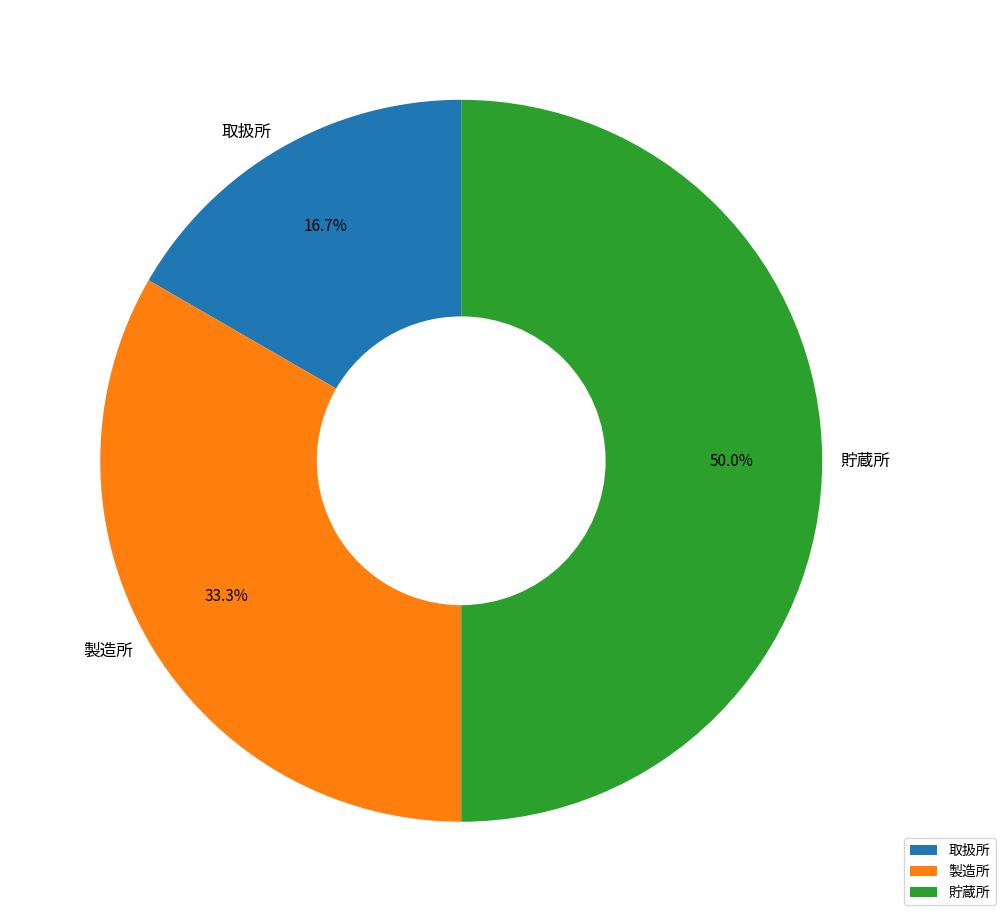

Does 製造所 represent more than half of the total?

No